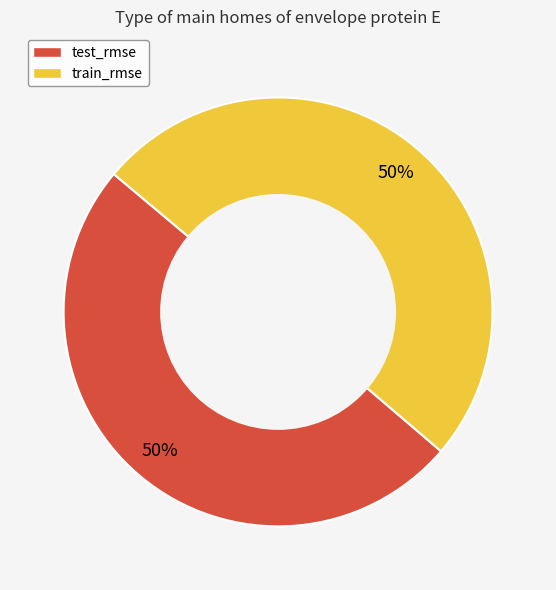

Do test_rmse and train_rmse together represent more than half of the pie?

Yes